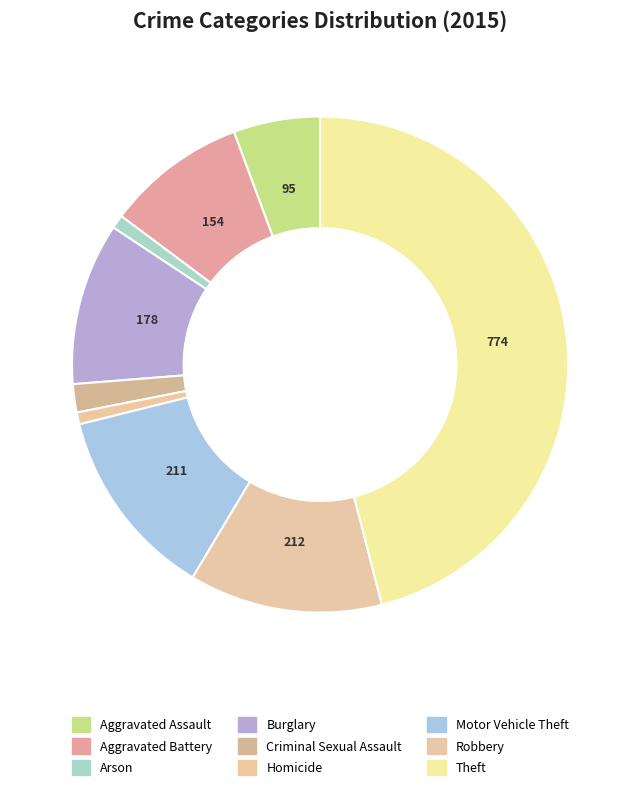

True or false: Criminal Sexual Assault accounts for 2% of the total.

True